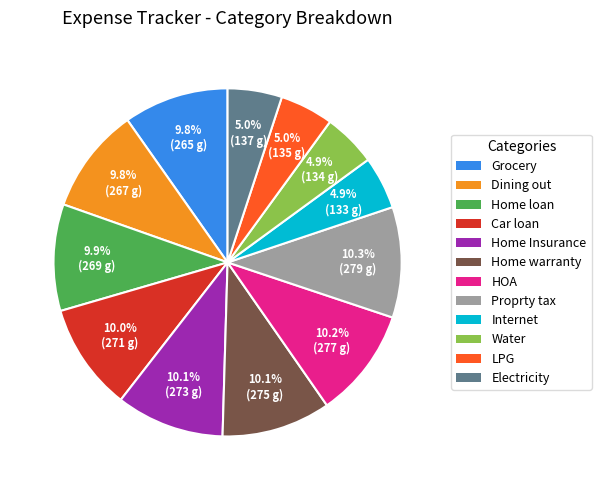

What is the ratio of the value at Internet to the value at Home loan?

0.5